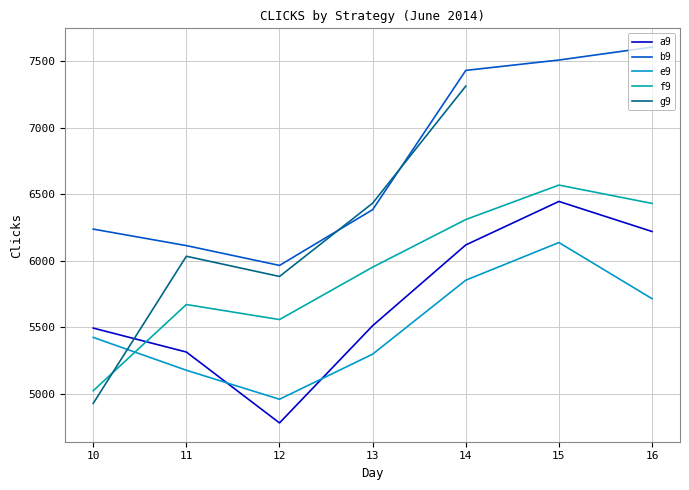

Between 12 and 14, which series saw the biggest shift?

b9